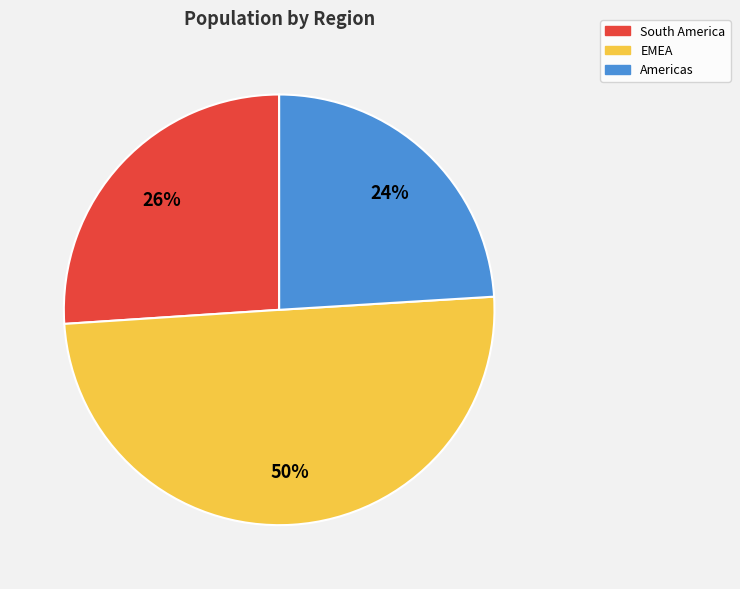

The South America slice represents 26% of the pie. True or false?

True